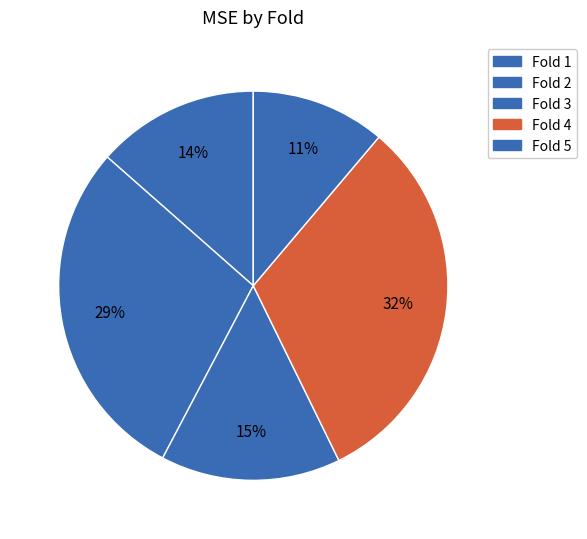

Rank the categories by value from highest to lowest.

Fold 4, Fold 2, Fold 3, Fold 1, Fold 5